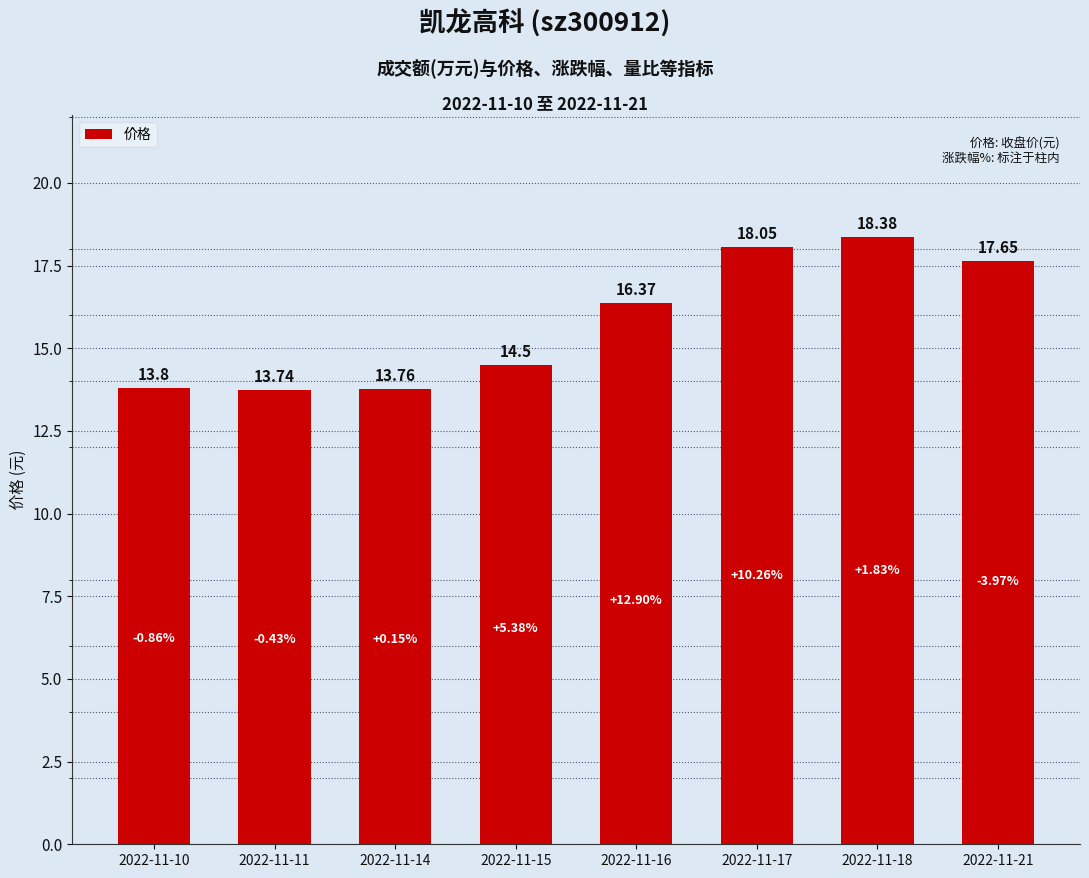

What is the value of the 3rd bar from the left?

13.8